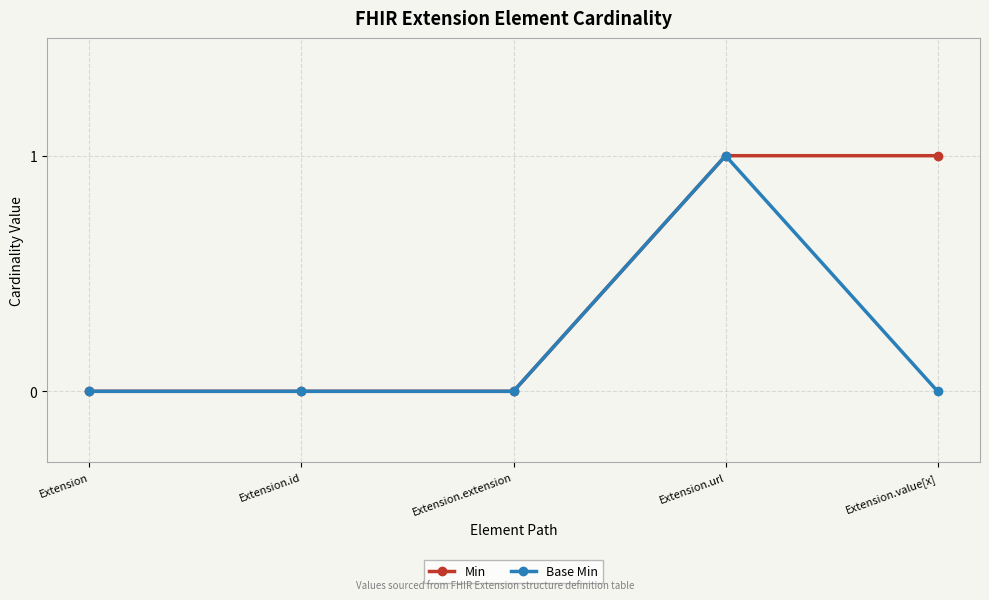

Between Extension and Extension.value[x], which series saw the biggest shift?

Min